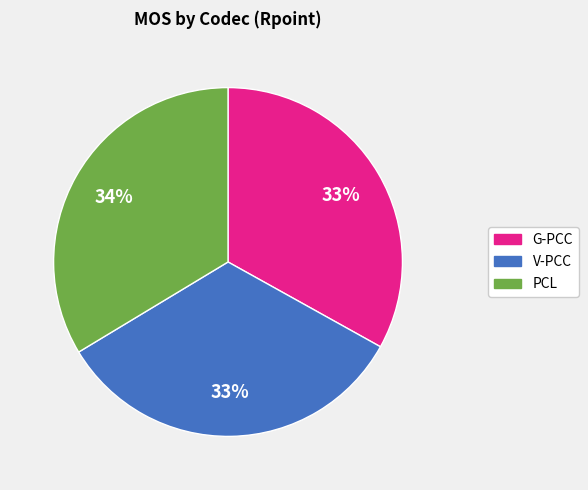

To the nearest percent, what is the average slice percentage?

33%